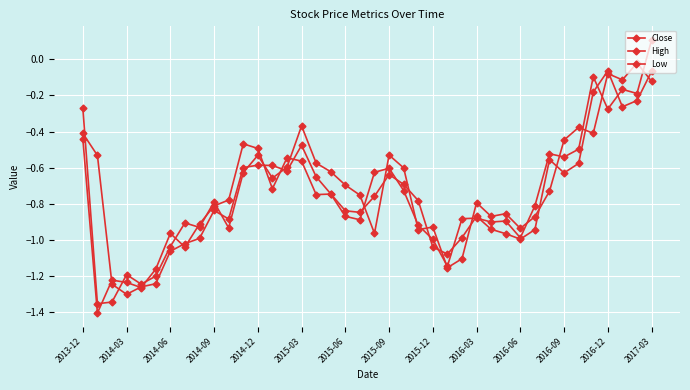

Does the chart have visible grid lines?

Yes